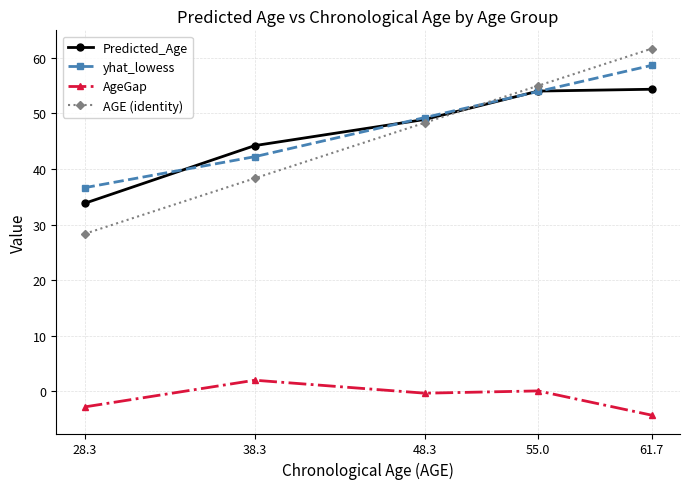

Where is AGE (identity) nearest to the value 45?

48.3